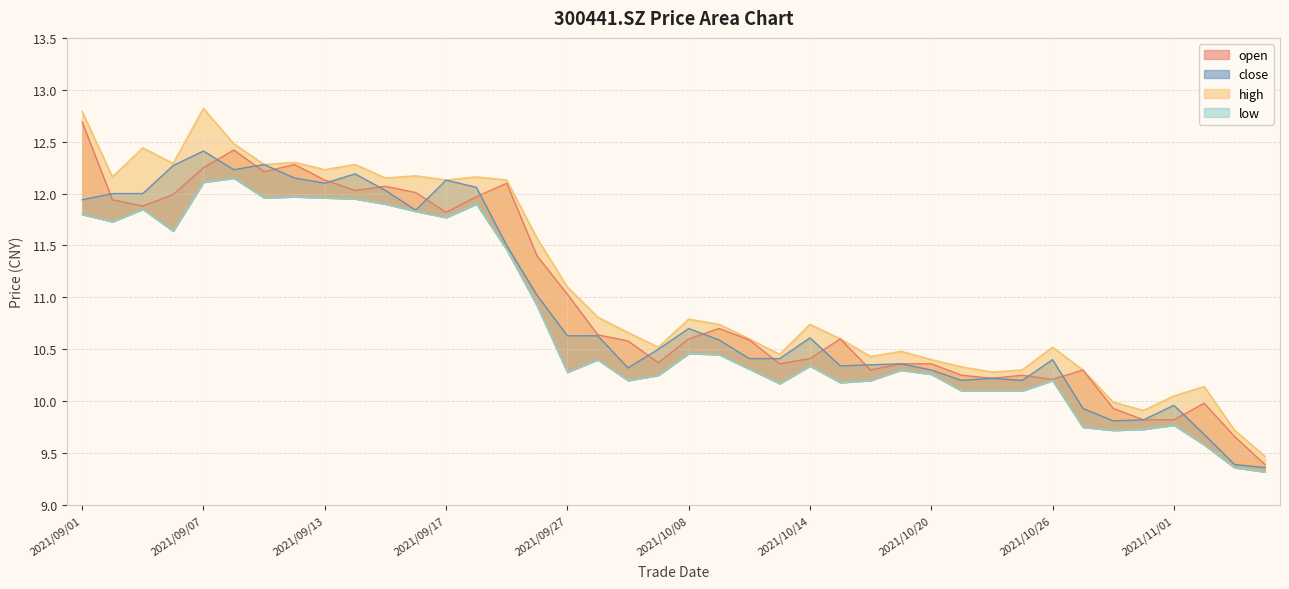

True or false: open and high intersect in this chart.

False